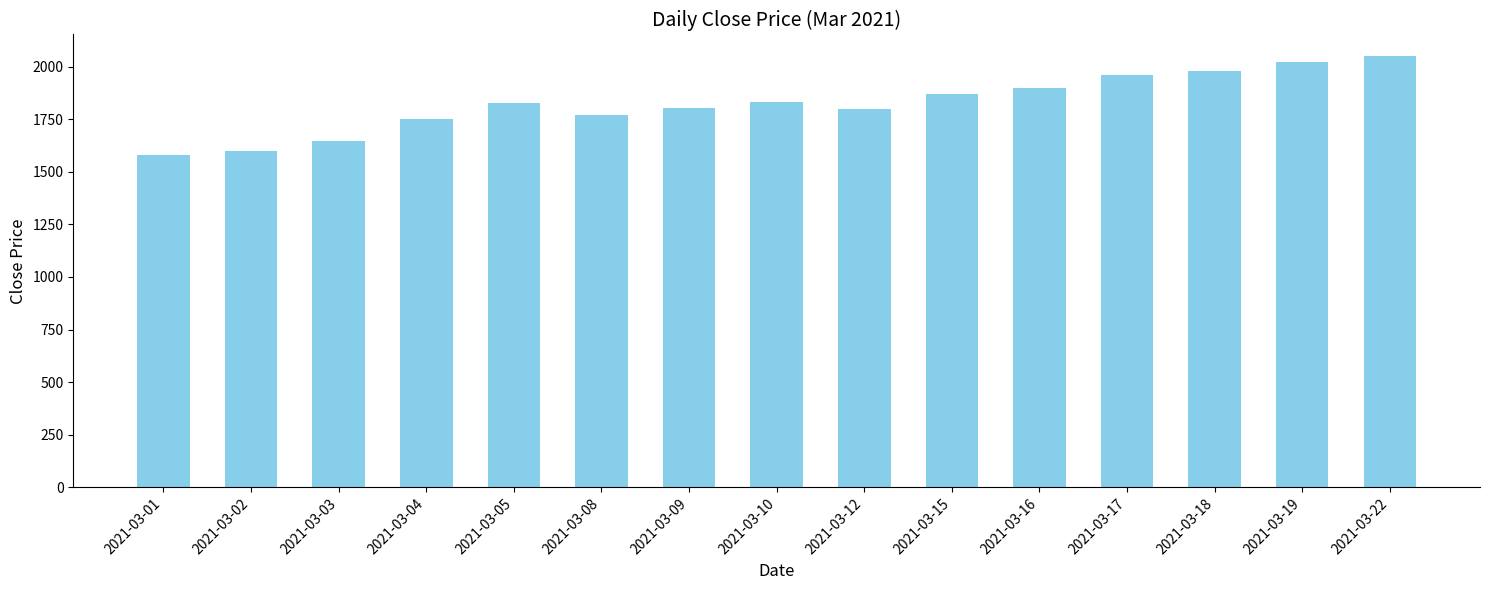

What is the minimum value shown in the chart?

1580